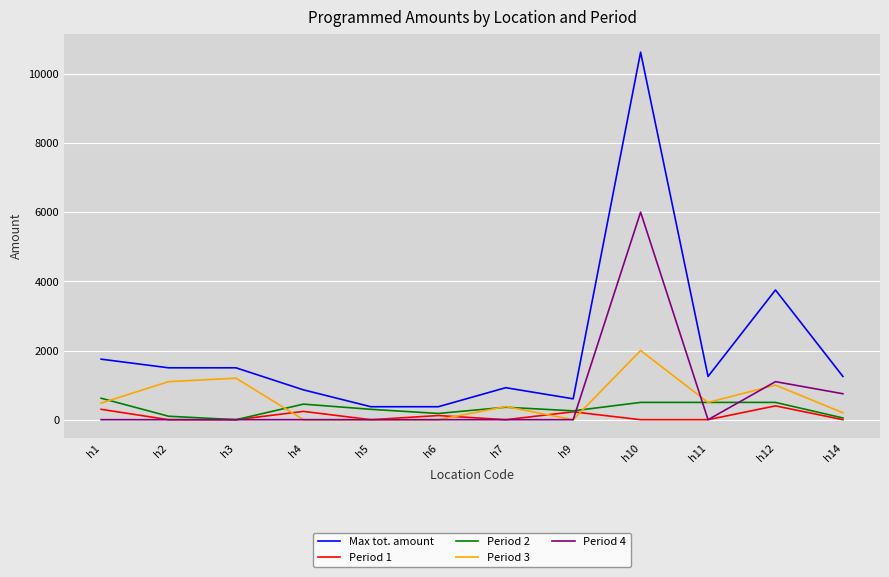

At h12, list the series in order from largest to smallest.

Max tot. amount, Period 4, Period 3, Period 2, Period 1